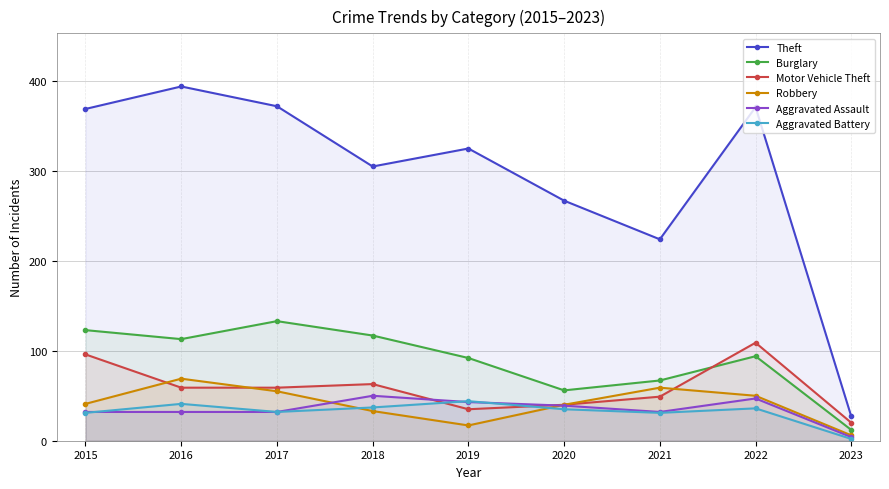

Reading left to right, what are all the values shown in this chart?

Theft: 2015=369	2016=394	2017=372	2018=305	2019=325	2020=267	2021=224	2022=371	2023=27
Burglary: 2015=123	2016=113	2017=133	2018=117	2019=92	2020=56	2021=67	2022=94	2023=12
Motor Vehicle Theft: 2015=96	2016=59	2017=59	2018=63	2019=35	2020=40	2021=49	2022=109	2023=20
Robbery: 2015=41	2016=69	2017=55	2018=33	2019=17	2020=40	2021=59	2022=50	2023=6
Aggravated Assault: 2015=32	2016=32	2017=32	2018=50	2019=43	2020=39	2021=32	2022=47	2023=4
Aggravated Battery: 2015=31	2016=41	2017=32	2018=37	2019=44	2020=35	2021=31	2022=36	2023=2